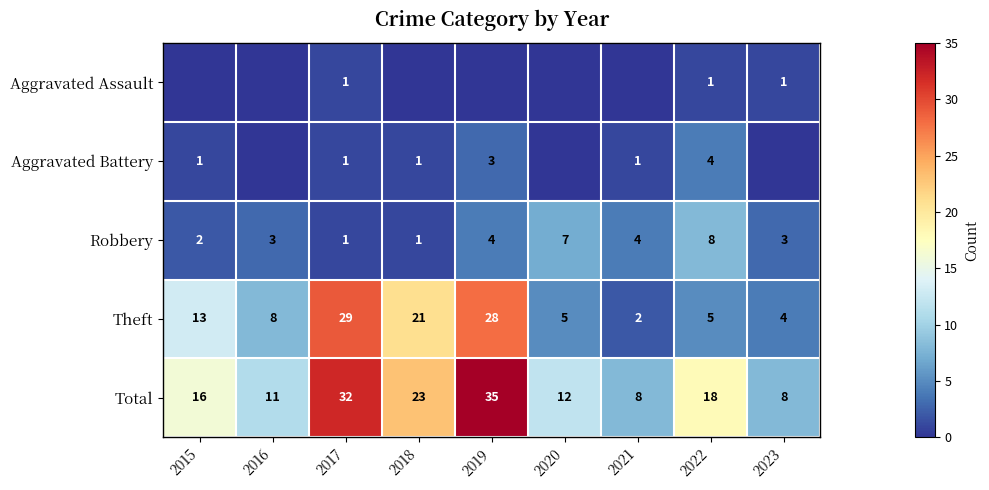

The value of Aggravated Assault at 2023 is 1. True or false?

True